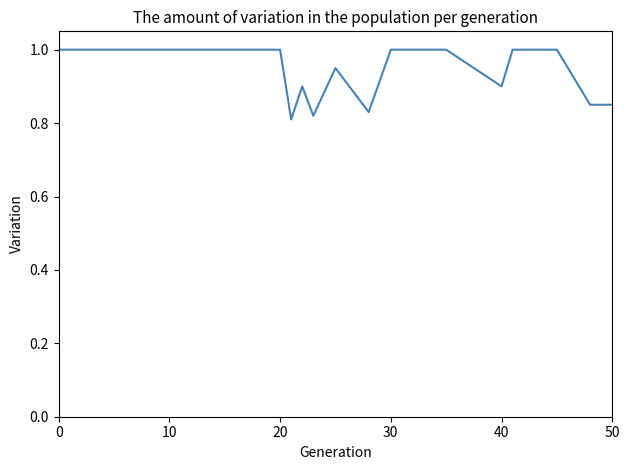

What is the maximum value shown in the chart?

1.0